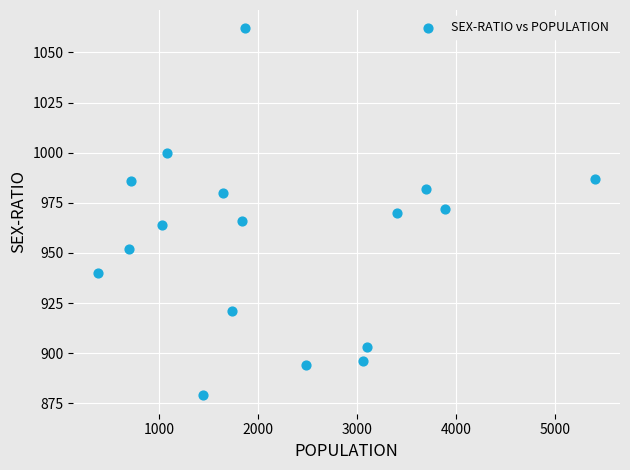

What is the range of Y values (max minus min)?

183